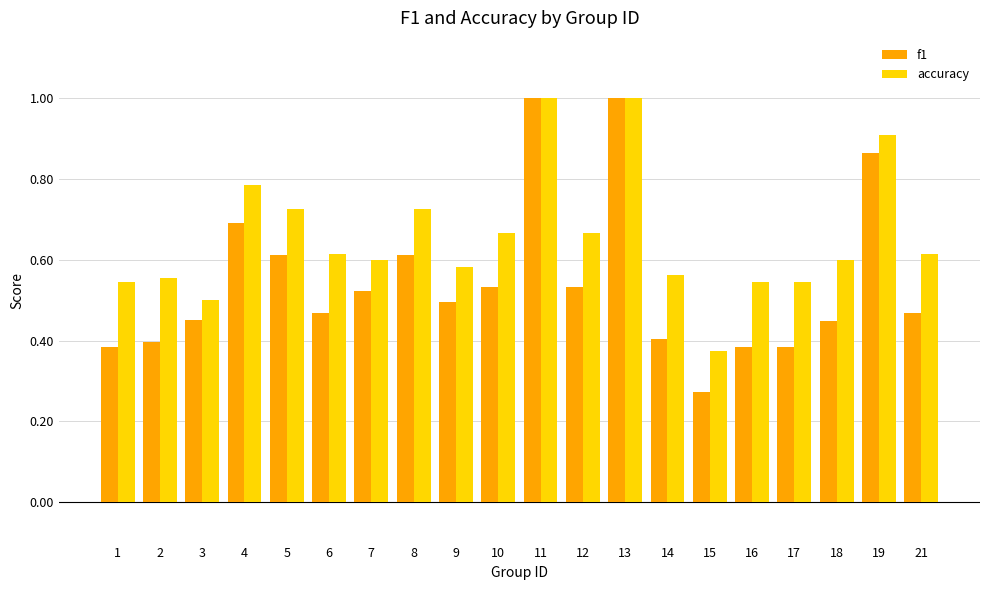

What is the greatest value displayed?

1.0